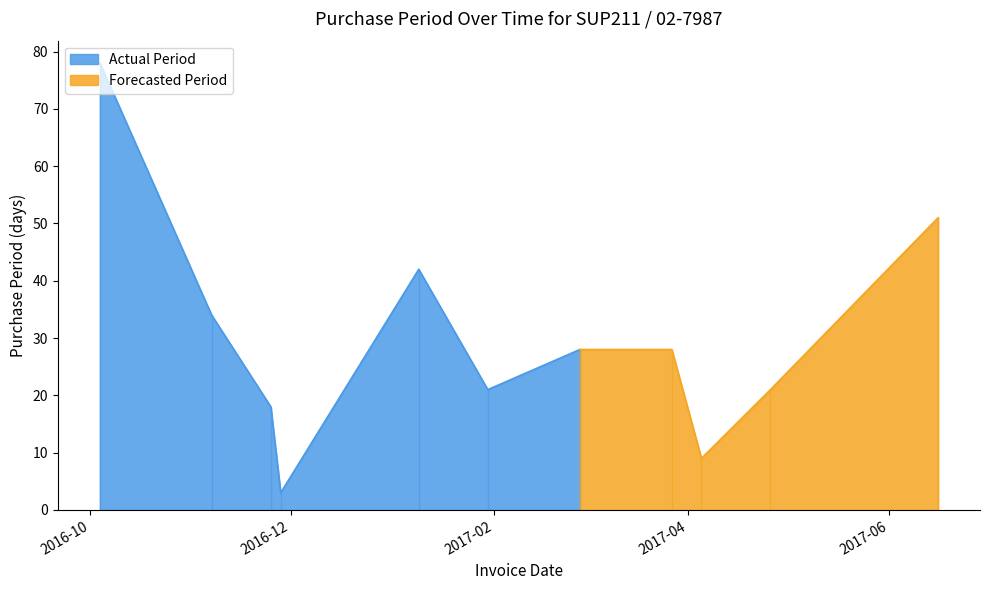

What is the sum of all values?

333